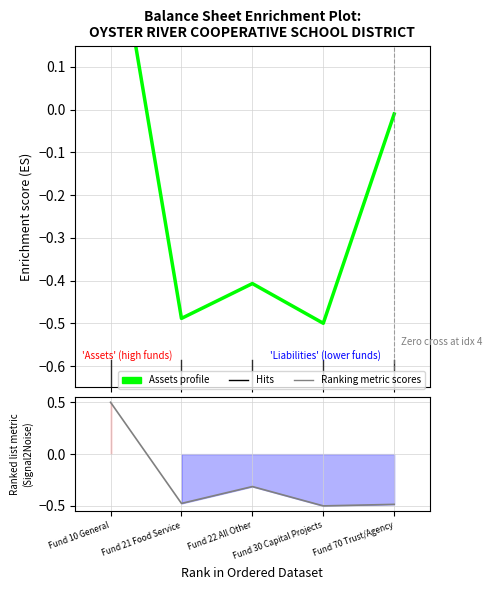

Which category has the lowest value across all series?

Fund 30 Capital Projects